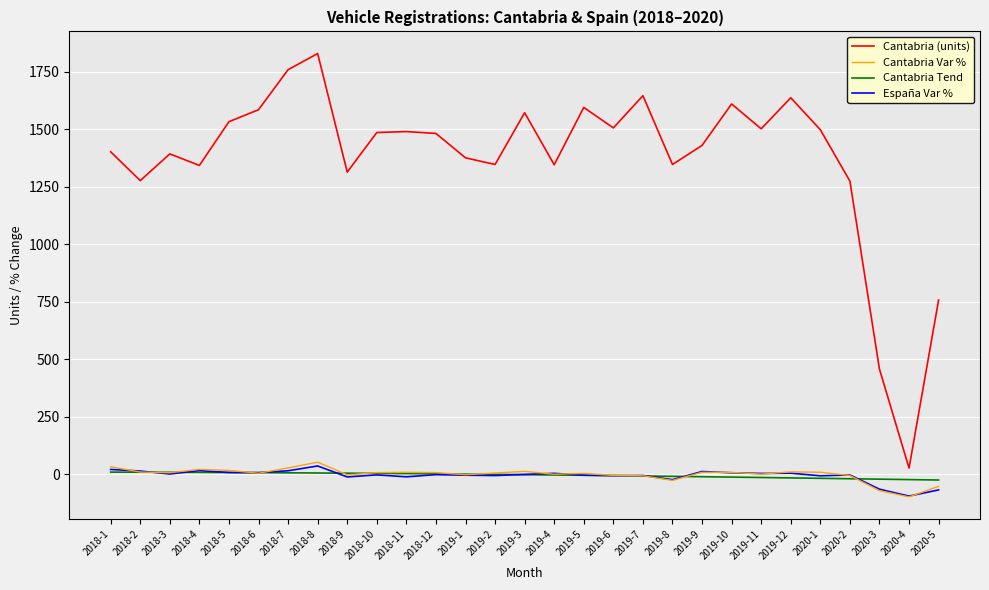

Count the number of data series in this chart.

4